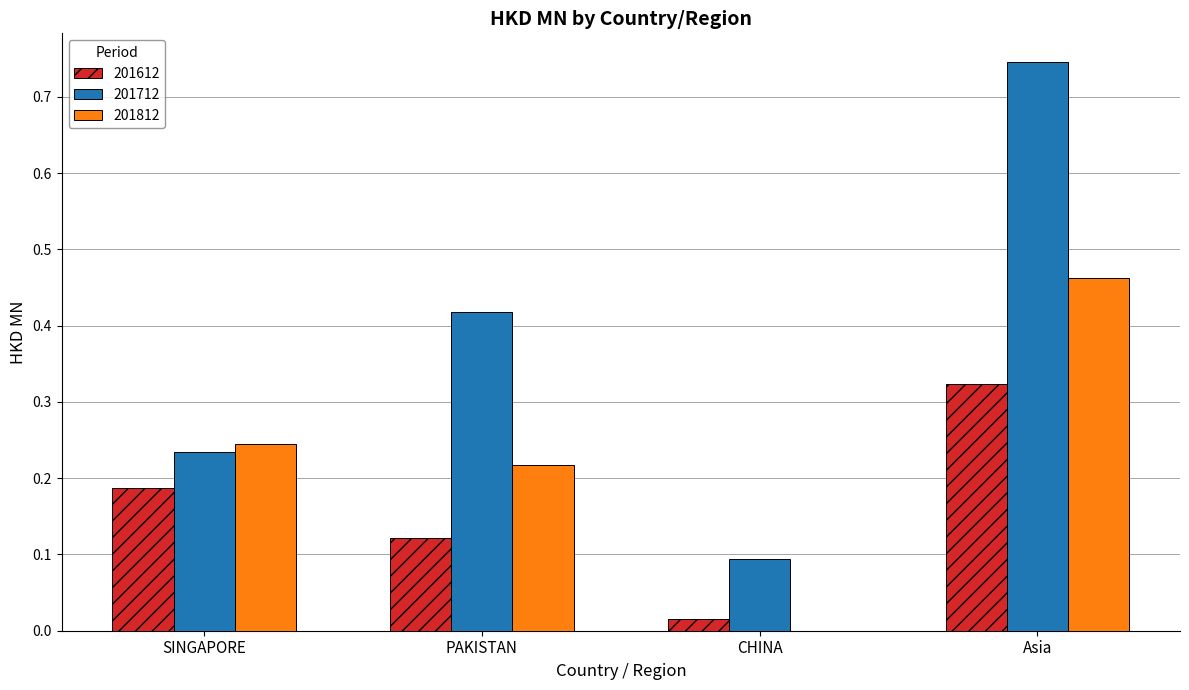

How many categories are shown in the chart?

4